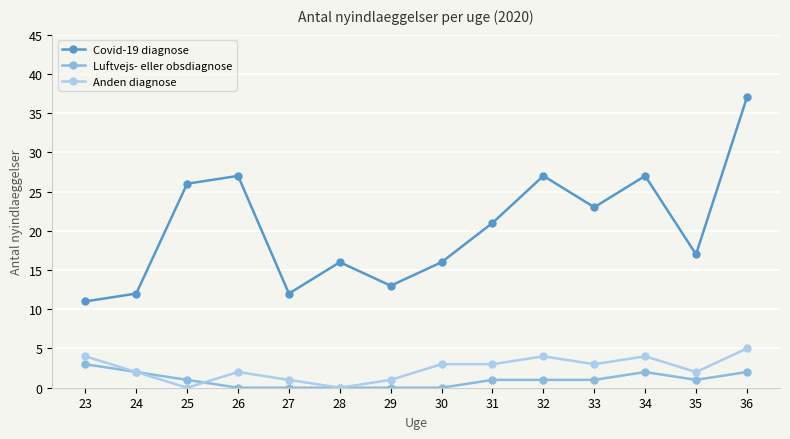

Which series has the widest spread of values?

Covid-19 diagnose